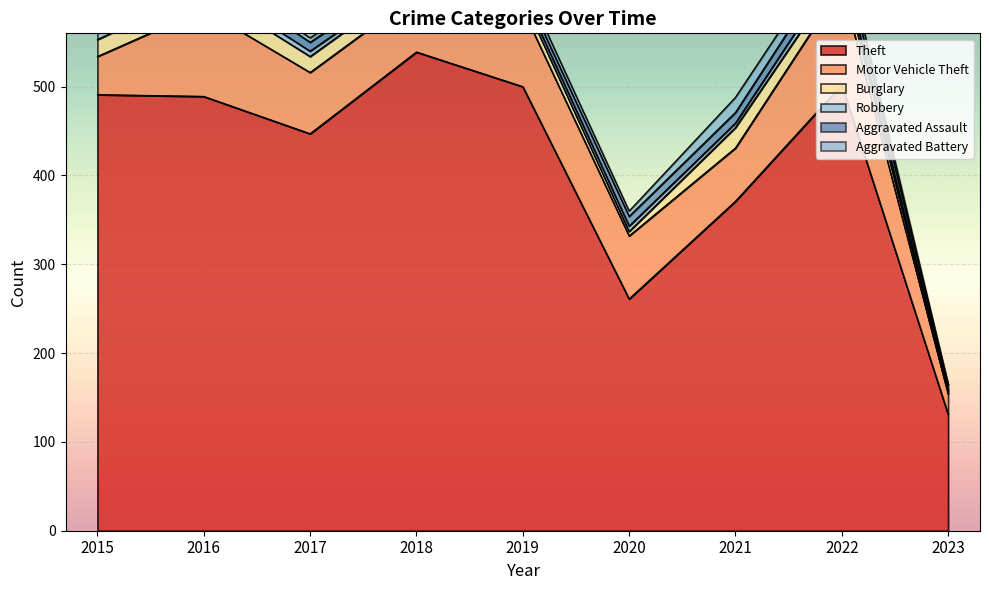

Which series has the widest spread of values?

Theft